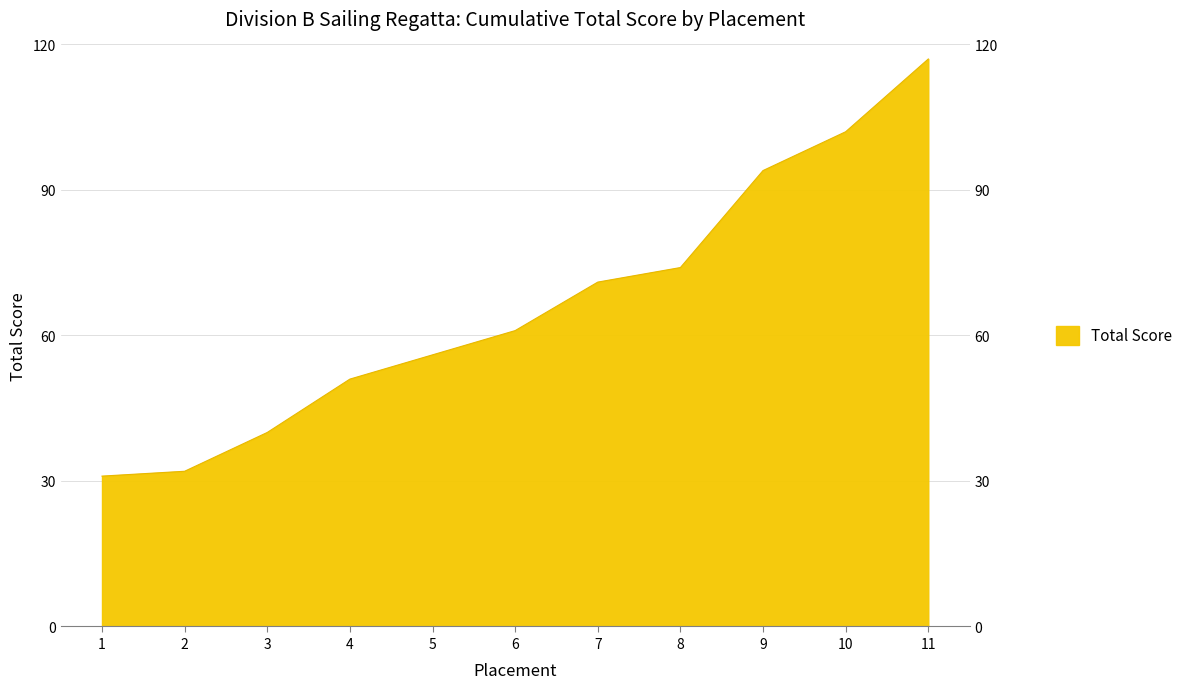

Is it true that the value at 10 is 164?

False